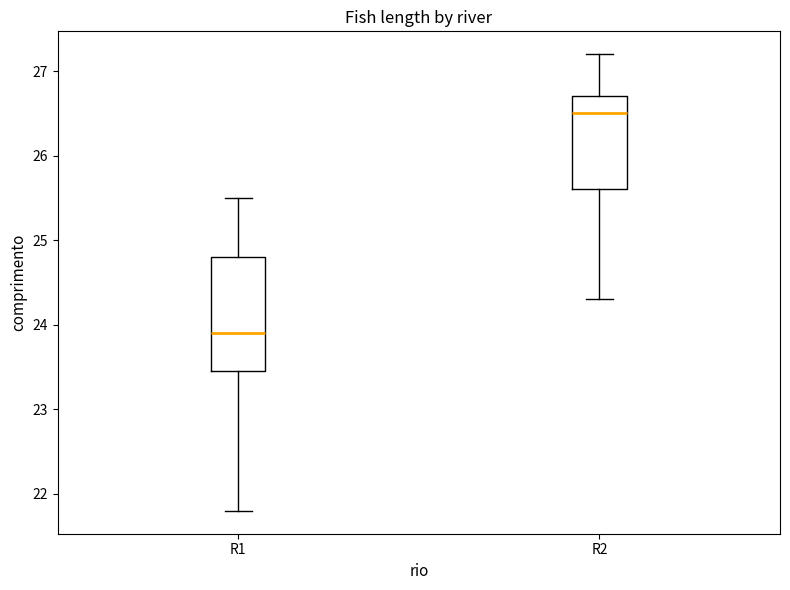

Where does the lower whisker of the box for R2 end on the y-axis? The values are not printed on the chart, so give them approximately, as read against the axis.

24.3